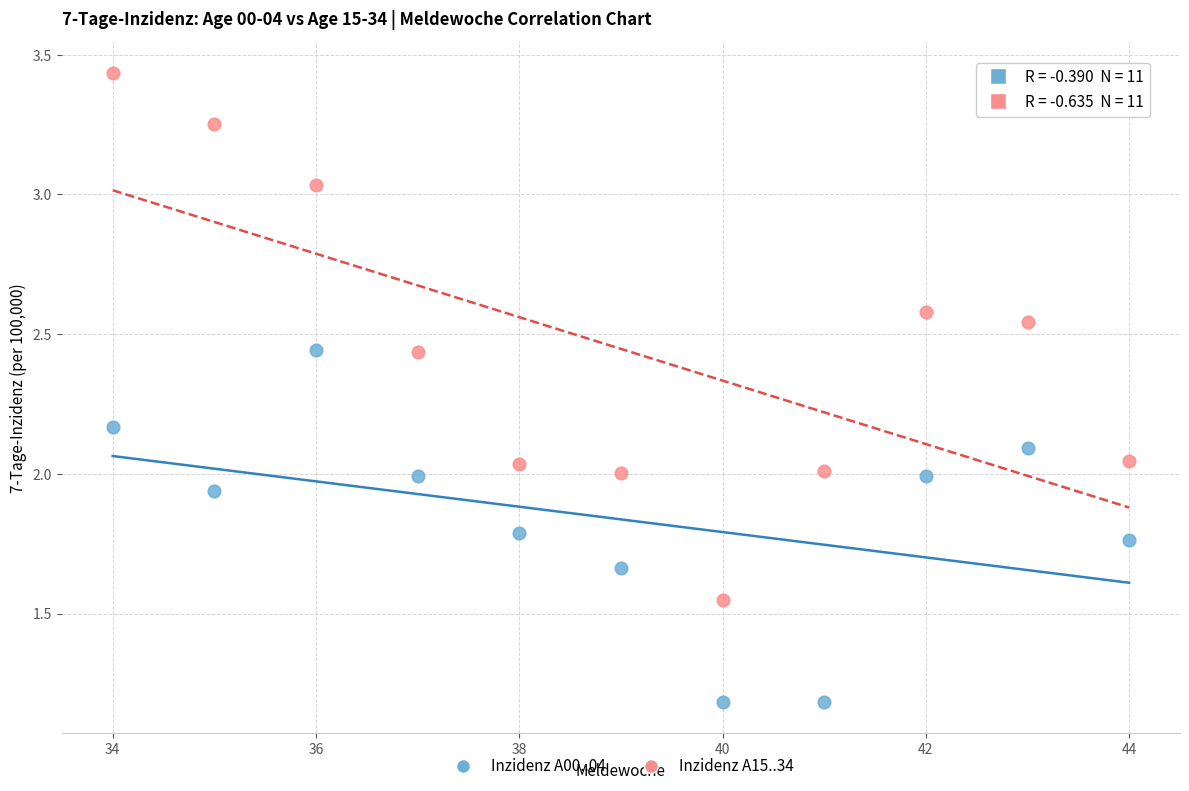

Which series reaches the maximum Y coordinate?

Inzidenz A15..34